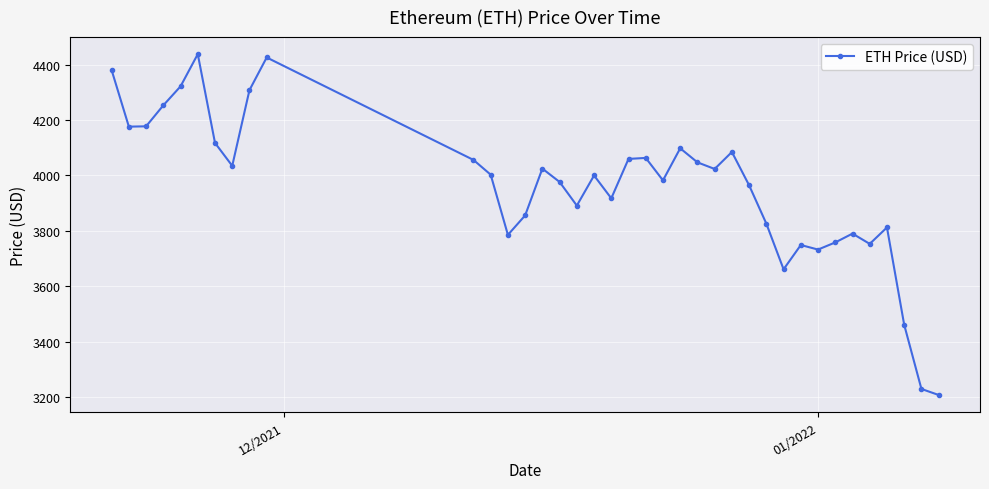

What is the greatest value displayed?

4437.7